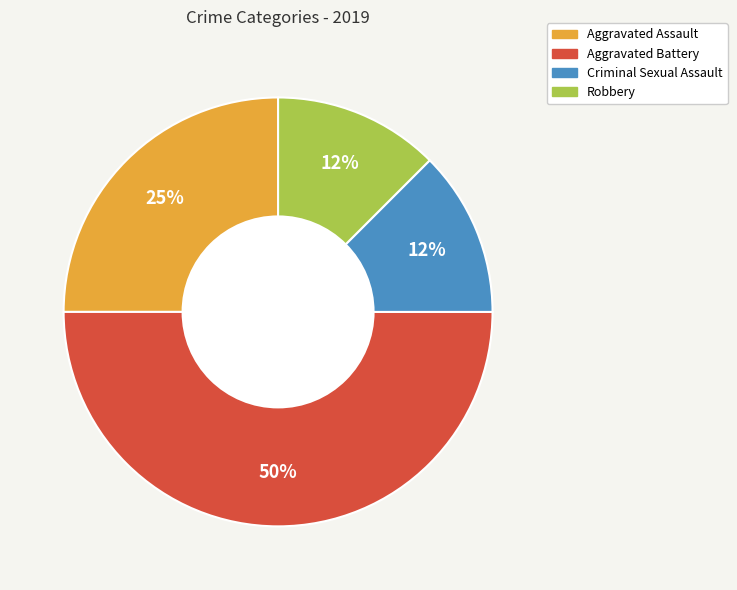

Does Criminal Sexual Assault represent more than half of the total?

No